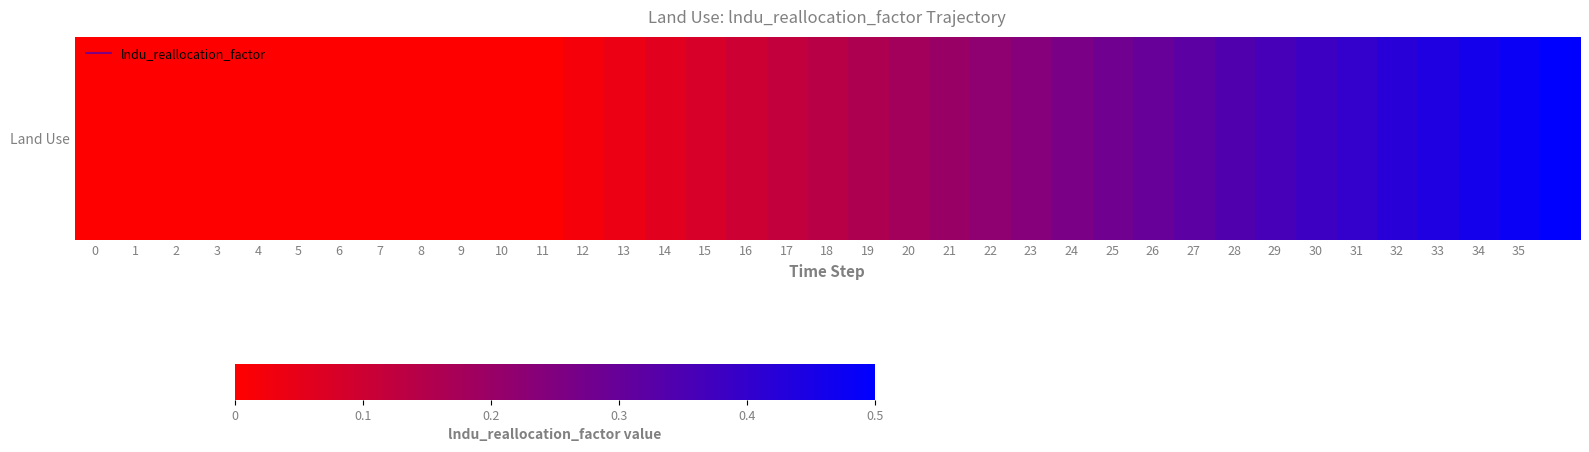

Count the number of data series in this chart.

1